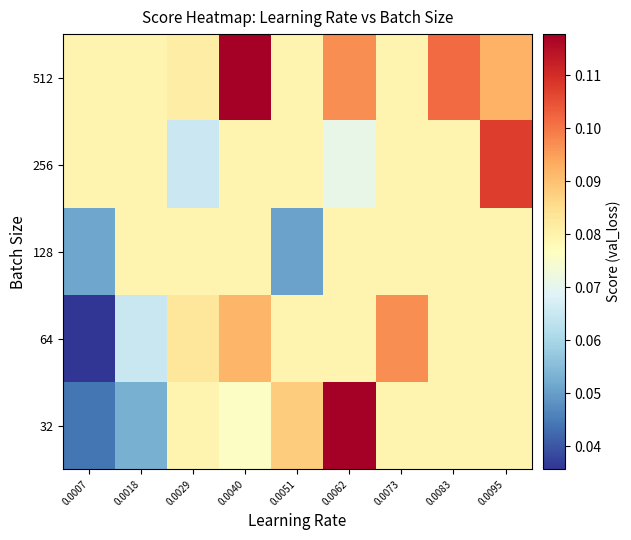

Reading left to right, what are all the values shown in this chart?

32: 0.0007=0.0	0.0018=0.1	0.0029=0.1	0.0040=0.1	0.0051=0.1	0.0062=0.1	0.0073=0.1	0.0083=0.1	0.0095=0.1
64: 0.0007=0.0	0.0018=0.1	0.0029=0.1	0.0040=0.1	0.0051=0.1	0.0062=0.1	0.0073=0.1	0.0083=0.1	0.0095=0.1
128: 0.0007=0.1	0.0018=0.1	0.0029=0.1	0.0040=0.1	0.0051=0.1	0.0062=0.1	0.0073=0.1	0.0083=0.1	0.0095=0.1
256: 0.0007=0.1	0.0018=0.1	0.0029=0.1	0.0040=0.1	0.0051=0.1	0.0062=0.1	0.0073=0.1	0.0083=0.1	0.0095=0.1
512: 0.0007=0.1	0.0018=0.1	0.0029=0.1	0.0040=0.1	0.0051=0.1	0.0062=0.1	0.0073=0.1	0.0083=0.1	0.0095=0.1